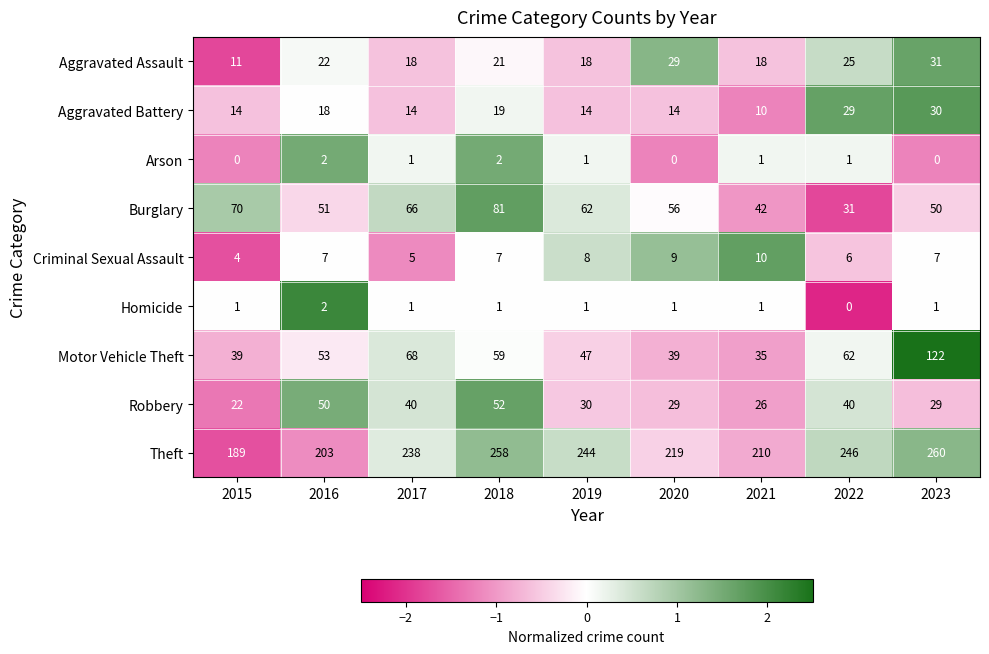

What is the approximate value of Robbery at 2023, to the nearest 10?

30